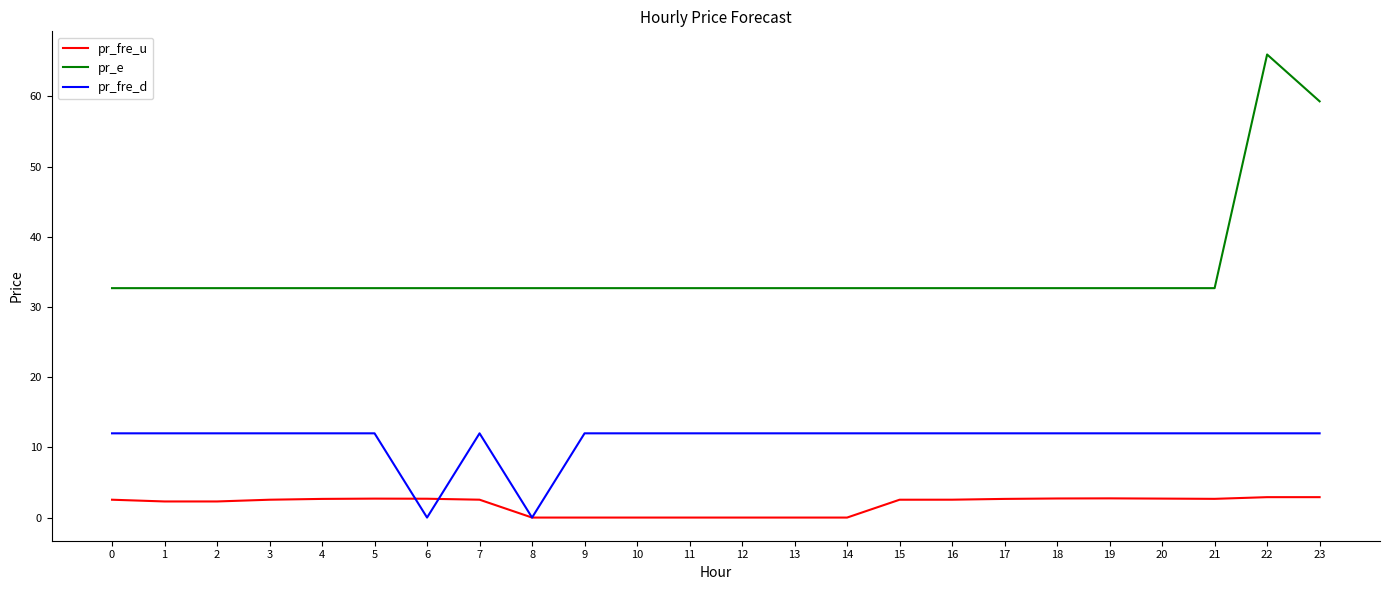

True or false: pr_e and pr_fre_d cross at least once.

False